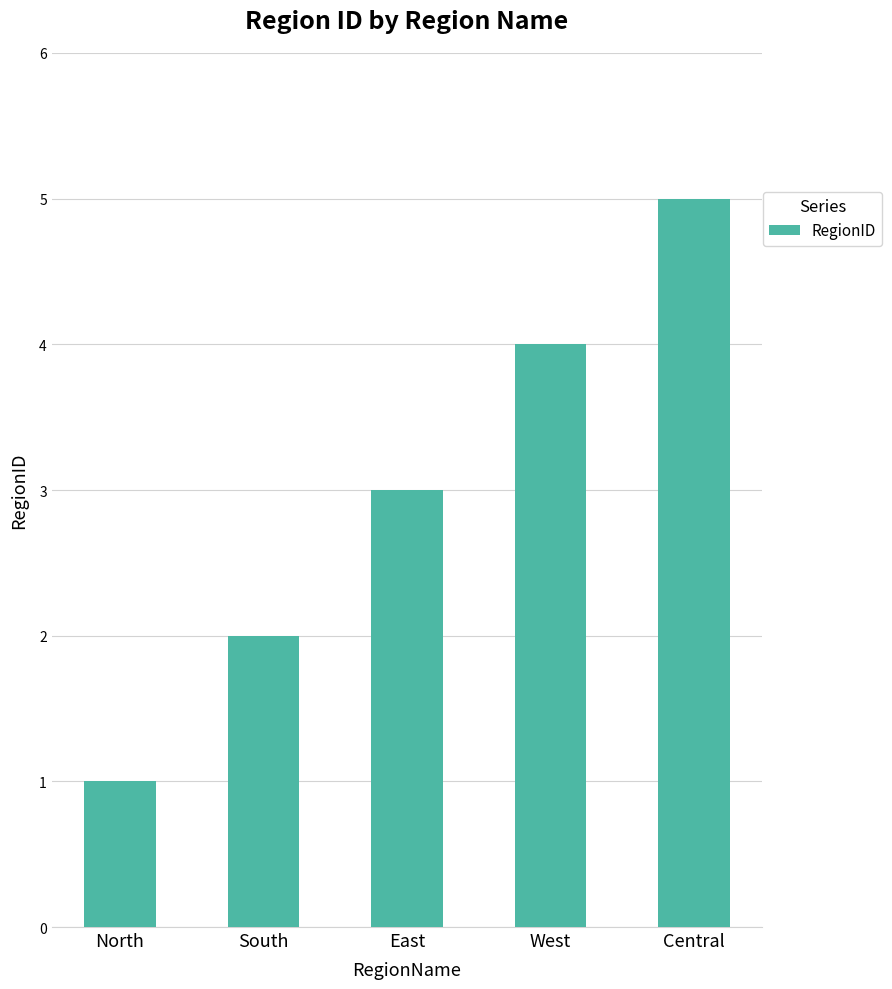

Count the values in the range 2 to 4.

3